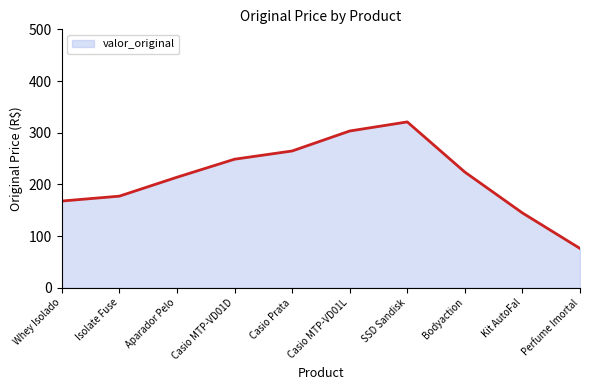

Which has a higher value, Whey Isolado or Kit AutoFal?

Whey Isolado